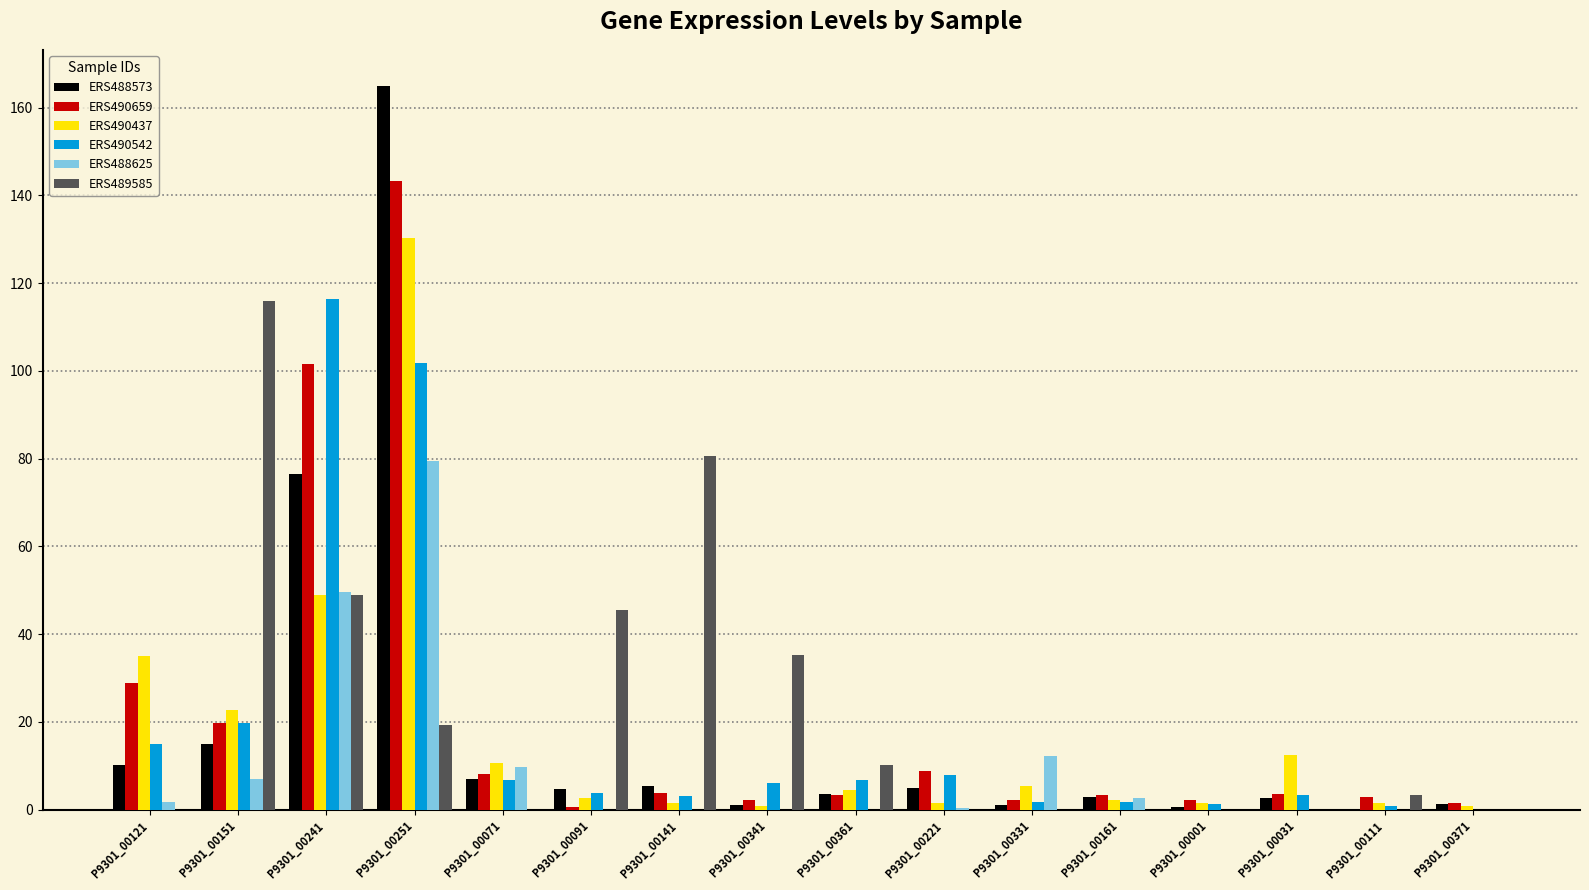

What is the sum of all ERS488573 values?

301.3